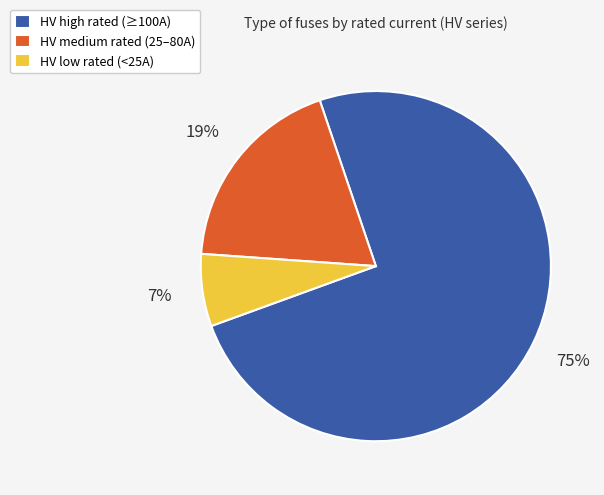

Which category has the biggest portion of the pie?

HV high rated (≥100A)